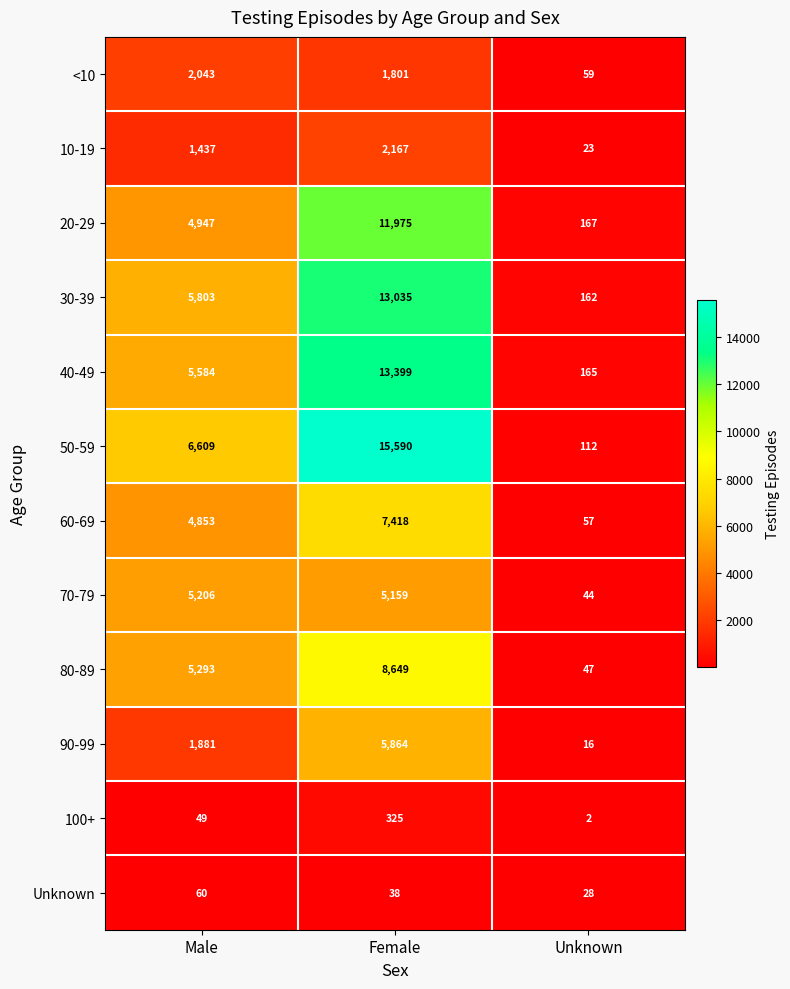

Is it true that 10-19 equals 3092 at Female?

False